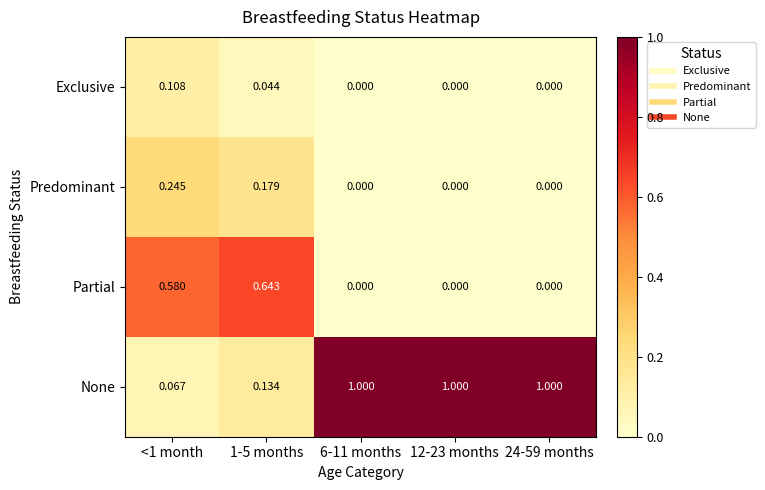

Which series has the largest total across all categories?

None